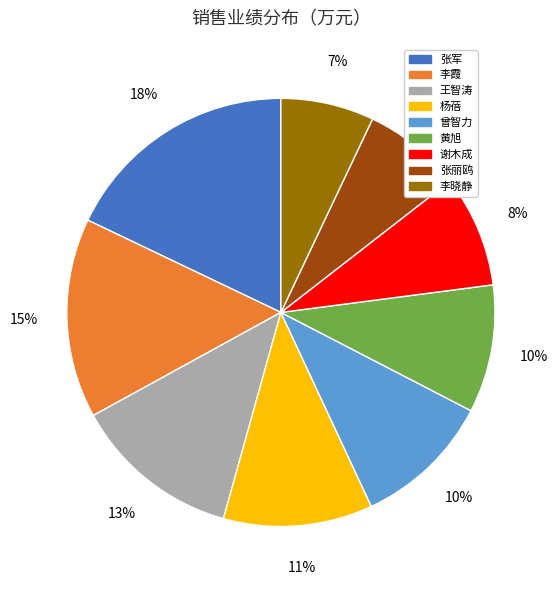

To the nearest percent, what percentage of the pie is 张丽鸥?

7%